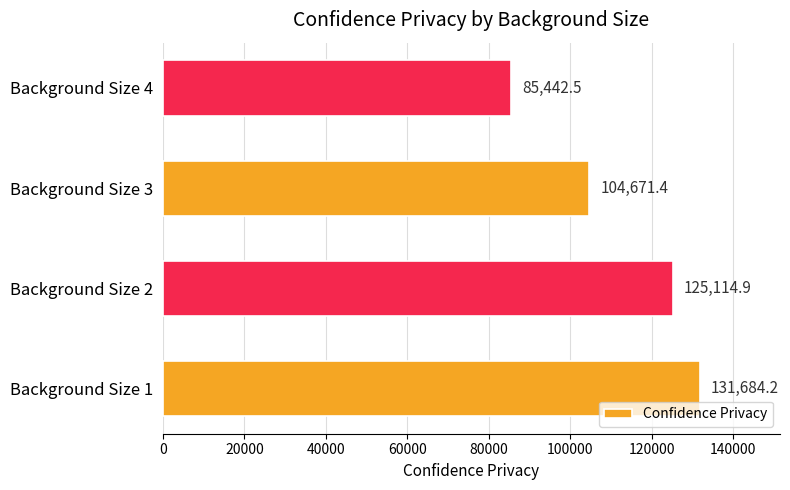

Rank the categories by value from highest to lowest.

Background Size 1, Background Size 2, Background Size 3, Background Size 4